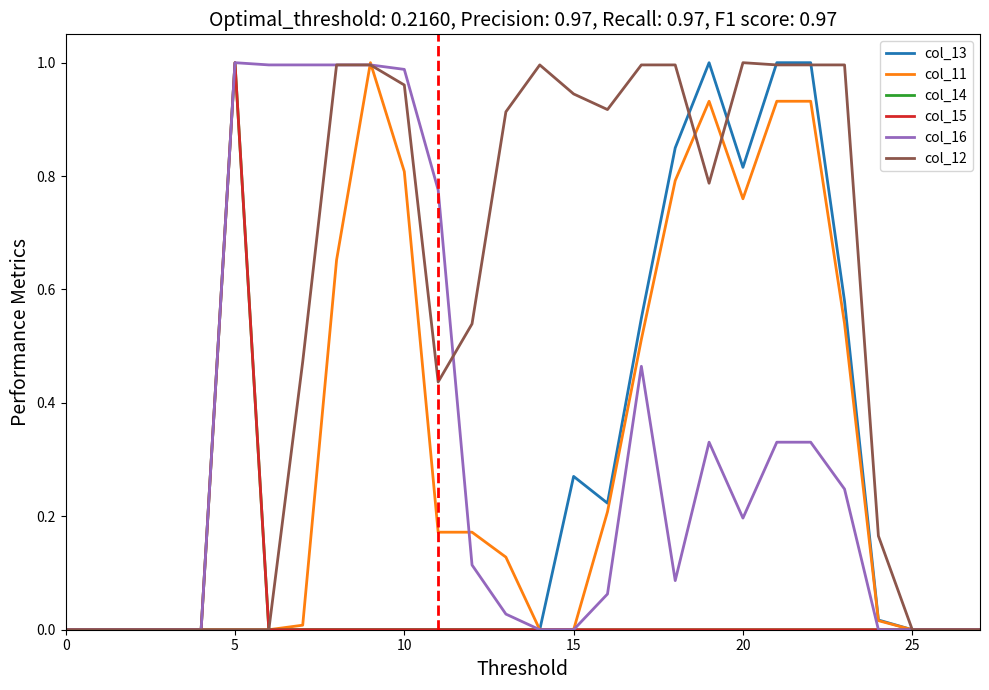

Does the chart have visible grid lines?

No